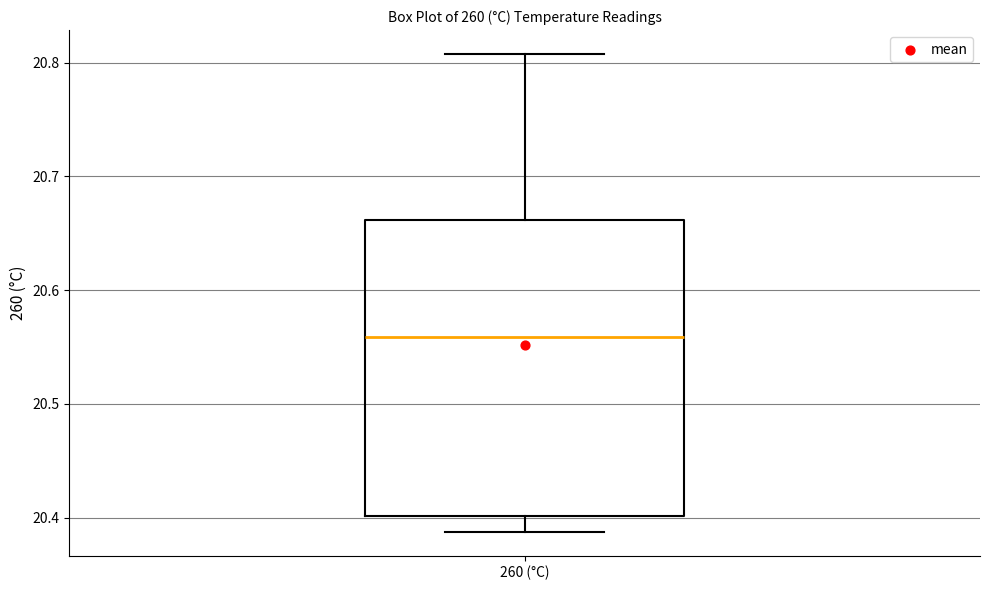

Where is the upper edge of the box for 260 (°C) on the y-axis? The values are not printed on the chart, so give them approximately, as read against the axis.

20.66